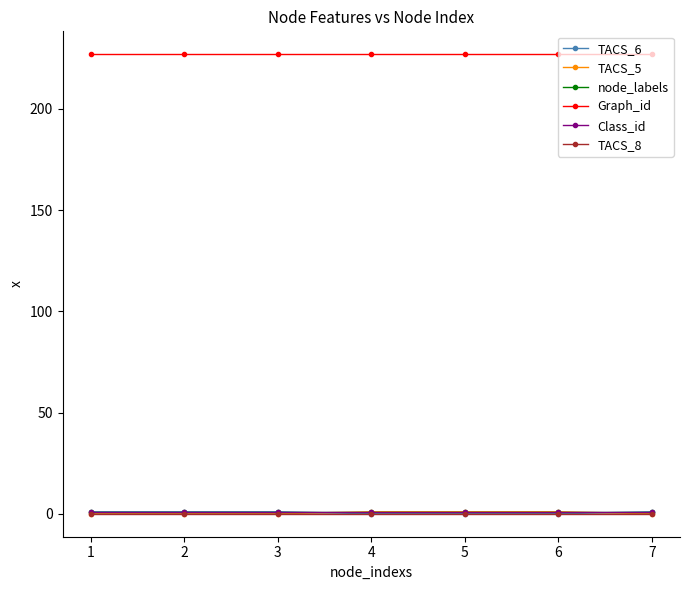

Does the chart have visible grid lines?

No